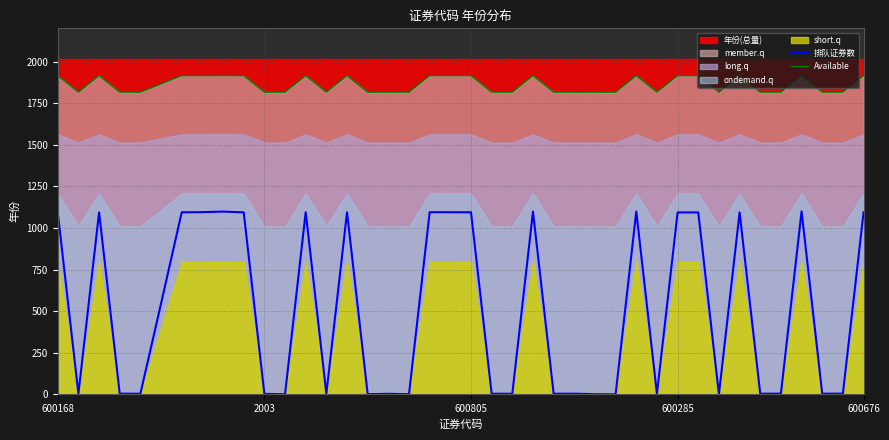

True or false: Available and 排队证券数 intersect in this chart.

False